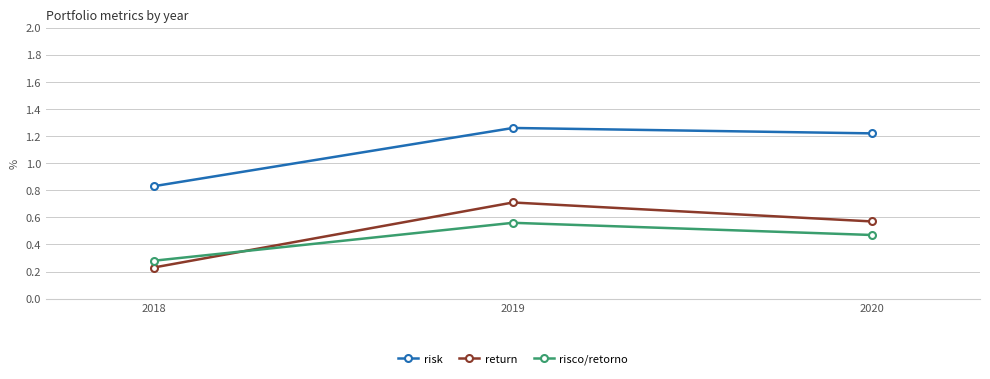

Which series has the largest total across all categories?

risk